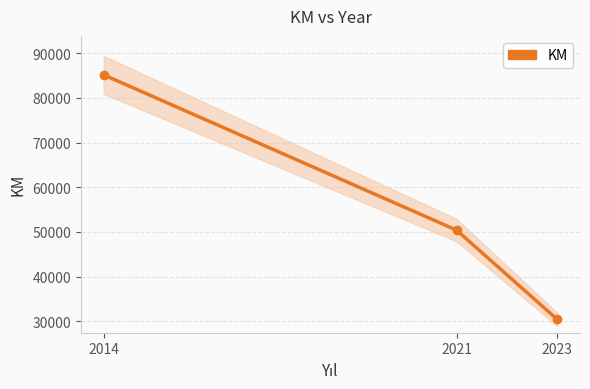

Which label corresponds to the smallest value in the chart?

2023